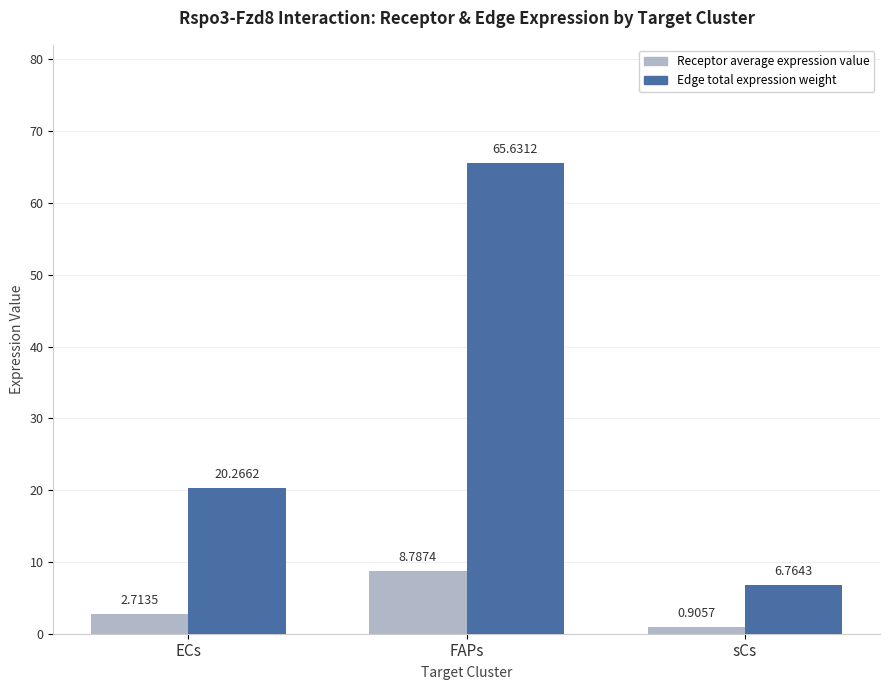

At which category does the chart reach its peak across all series?

FAPs